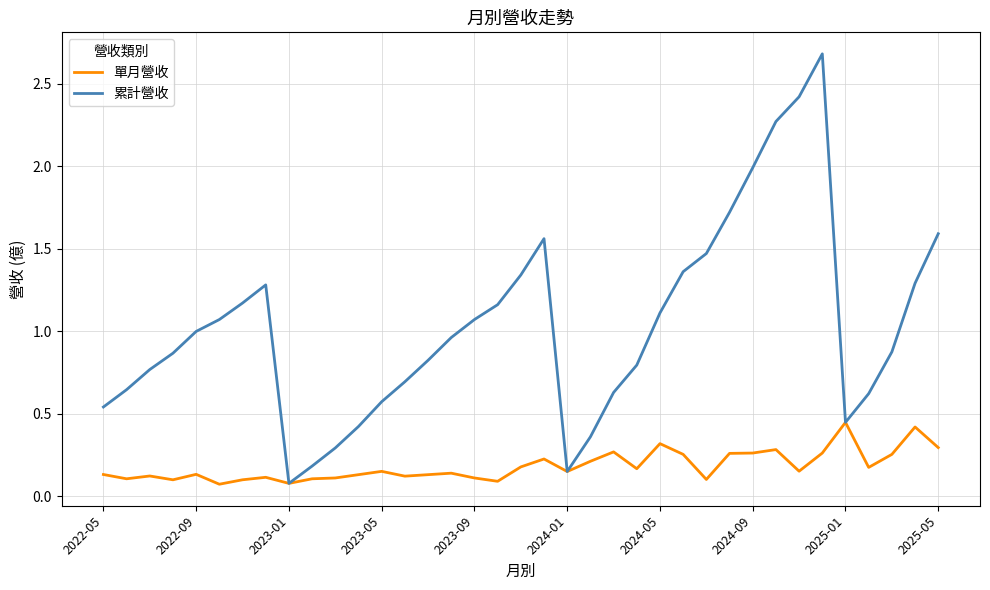

Rank the series by their average value, from highest to lowest.

累計營收, 單月營收